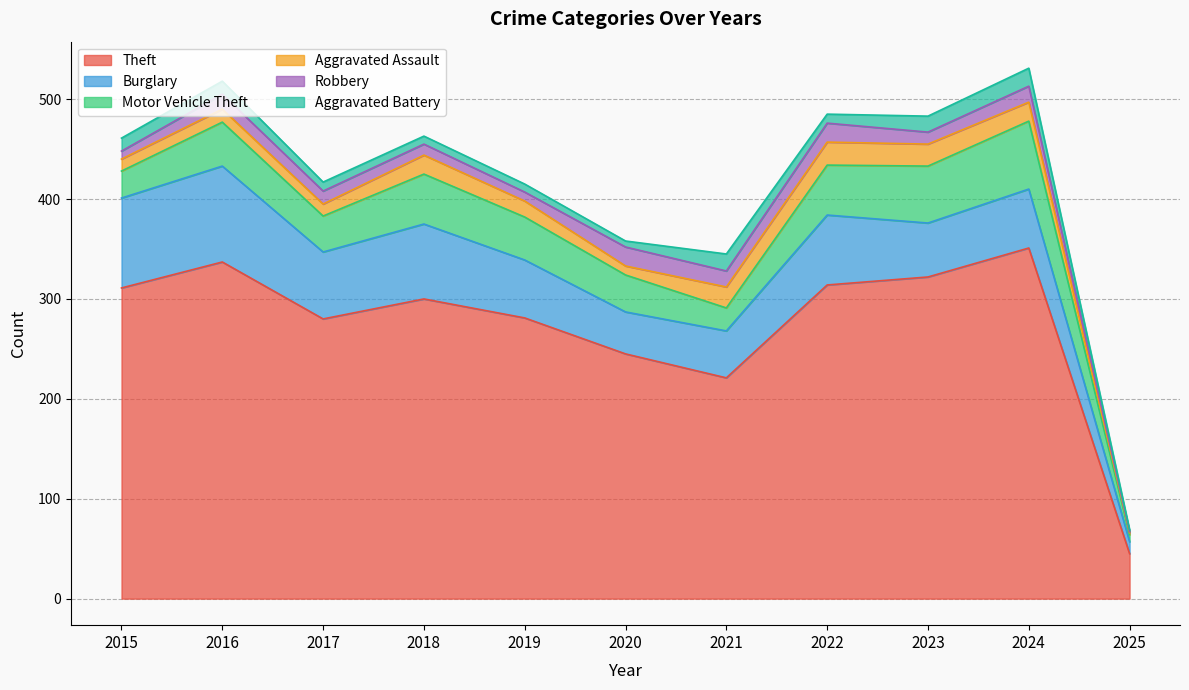

True or false: Aggravated Battery has a value of 11 at 2019.

False